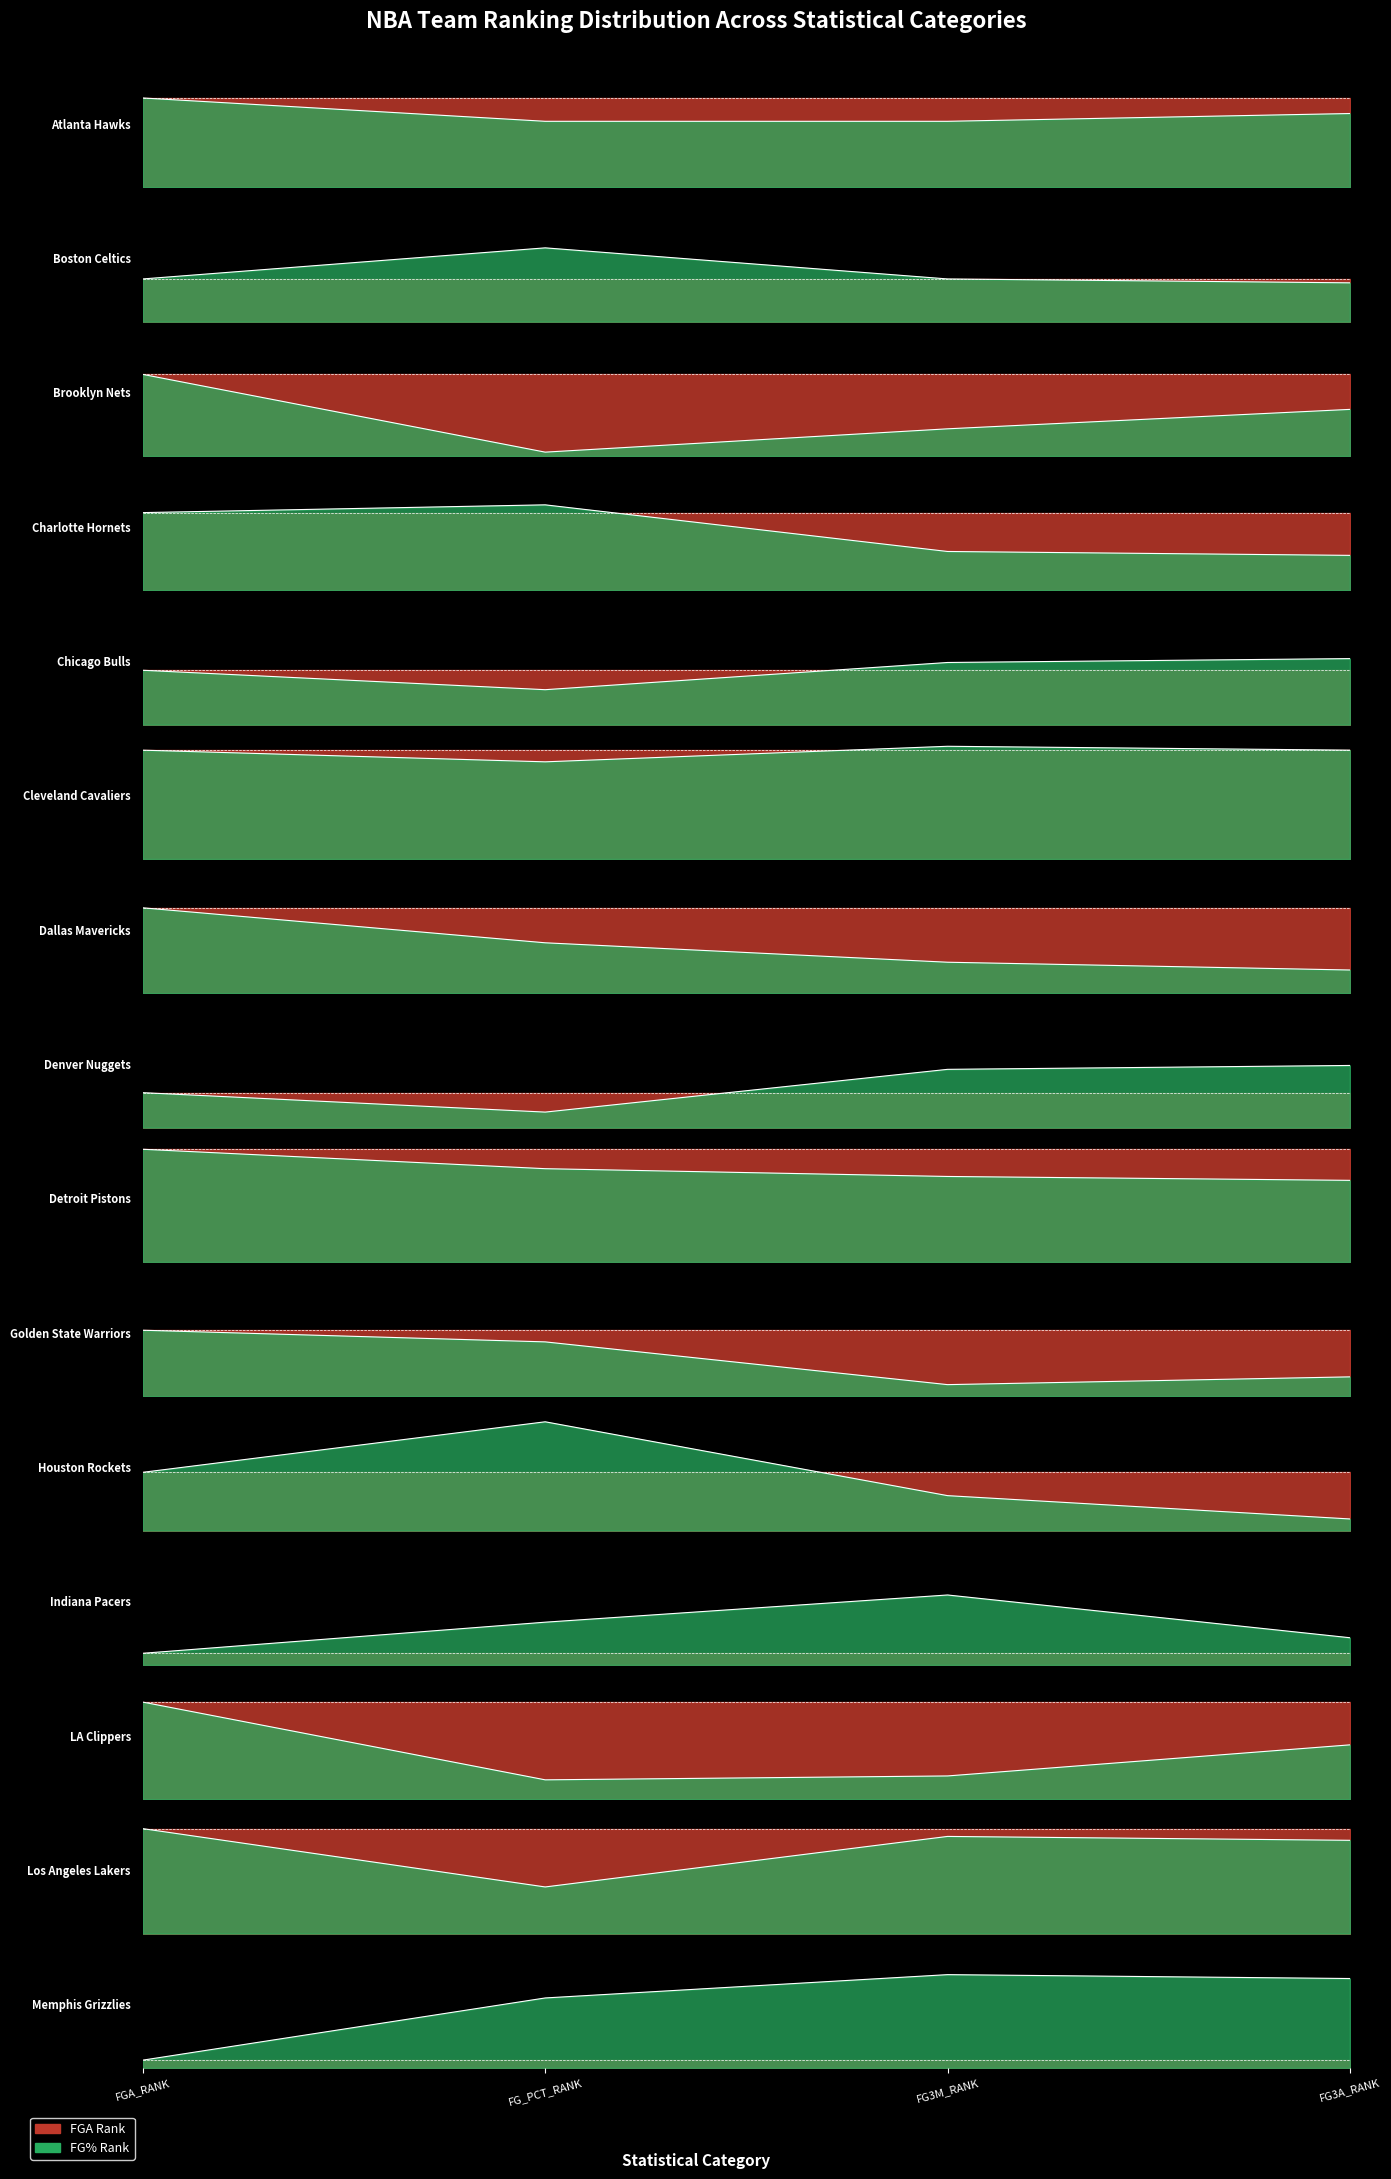

Reading right to left, what are all the values shown in this chart?

FGA_RANK: 2	27	25	3	15	17	29	9	22	28	14	20	21	11	23
FG_PCT_RANK: 18	12	5	11	28	14	24	4	13	25	9	22	1	19	17
FG3M_RANK: 24	25	6	18	9	3	22	15	8	29	16	10	7	11	17
FG3A_RANK: 23	24	14	7	3	5	21	16	6	28	17	9	12	10	19